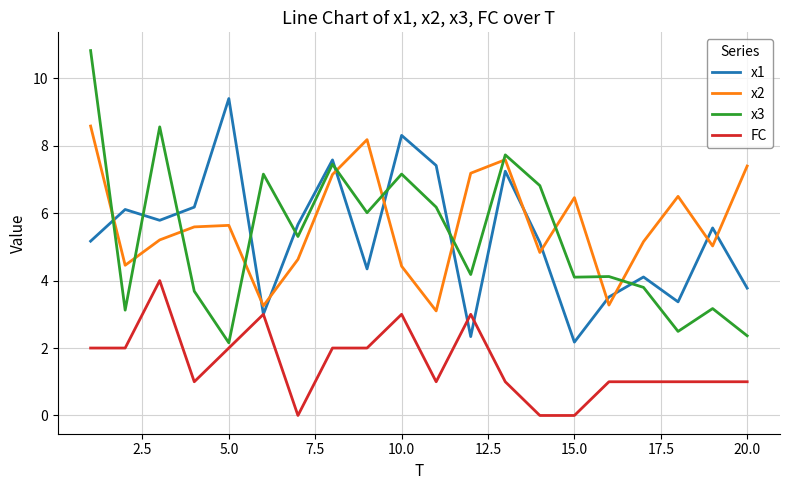

True or false: x2 and FC cross at least once.

False